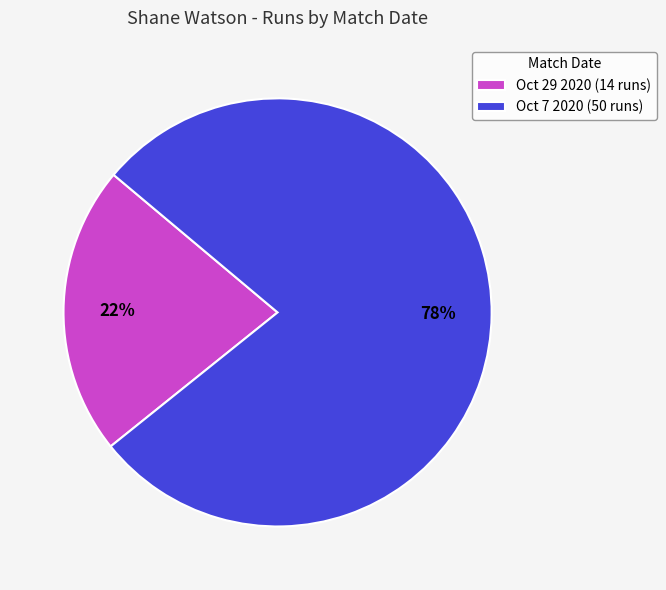

Is it true that Oct 7 2020 is 78% of the pie?

True